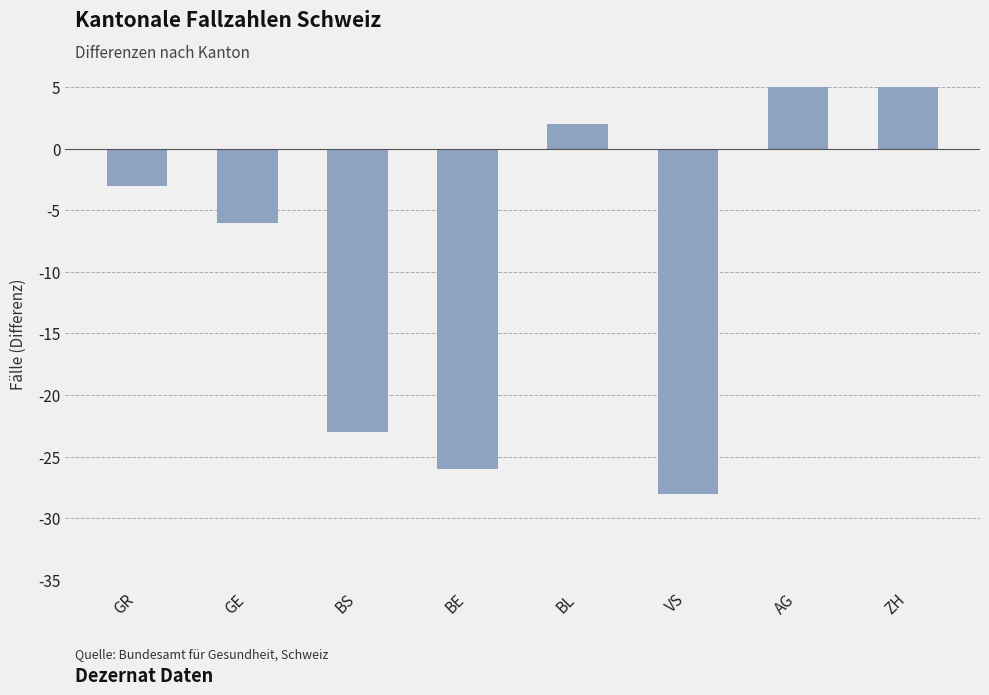

List the labels in order of Hauptserie value, largest first.

ZH, AG, BL, GR, GE, BS, BE, VS